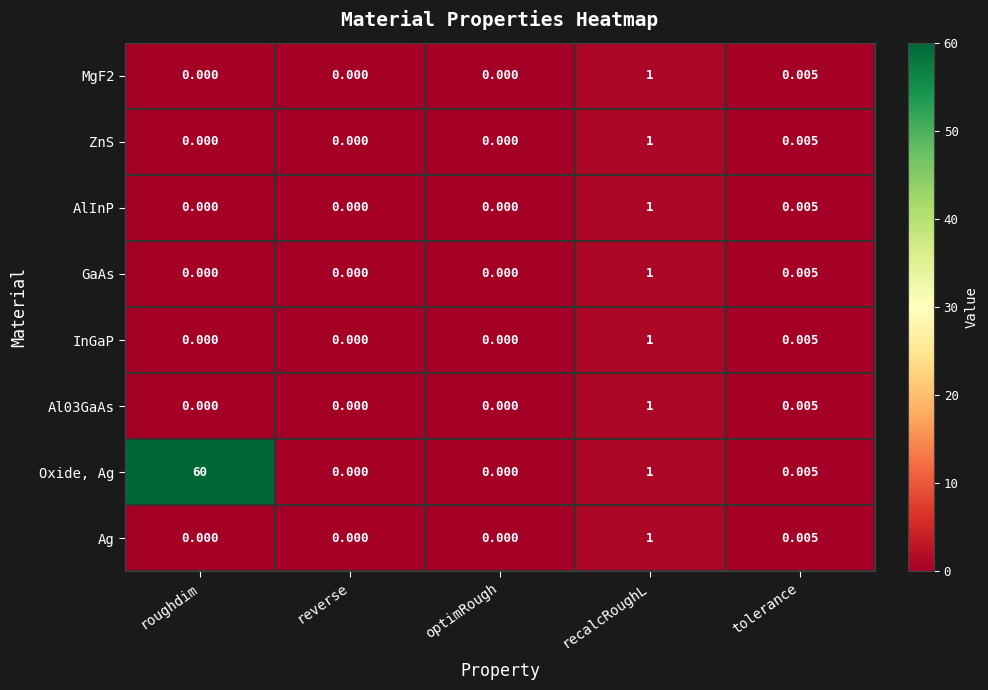

At which category is the sum across all series the highest?

roughdim